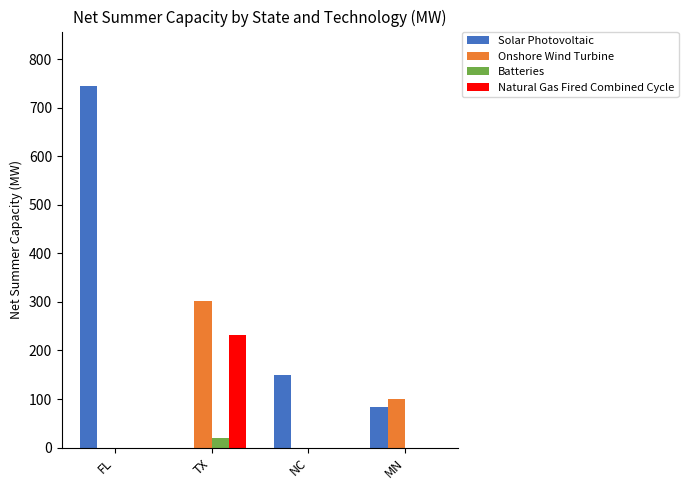

What are all the series names shown in the legend?

Solar Photovoltaic, Onshore Wind Turbine, Batteries, Natural Gas Fired Combined Cycle